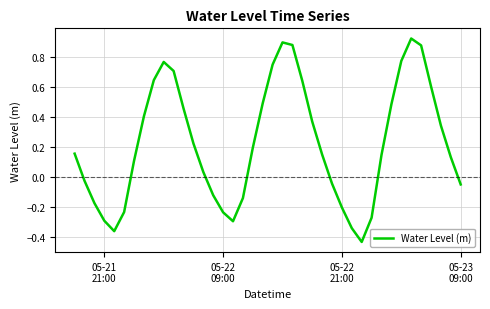

Does the chart display data point markers on the line(s)?

No